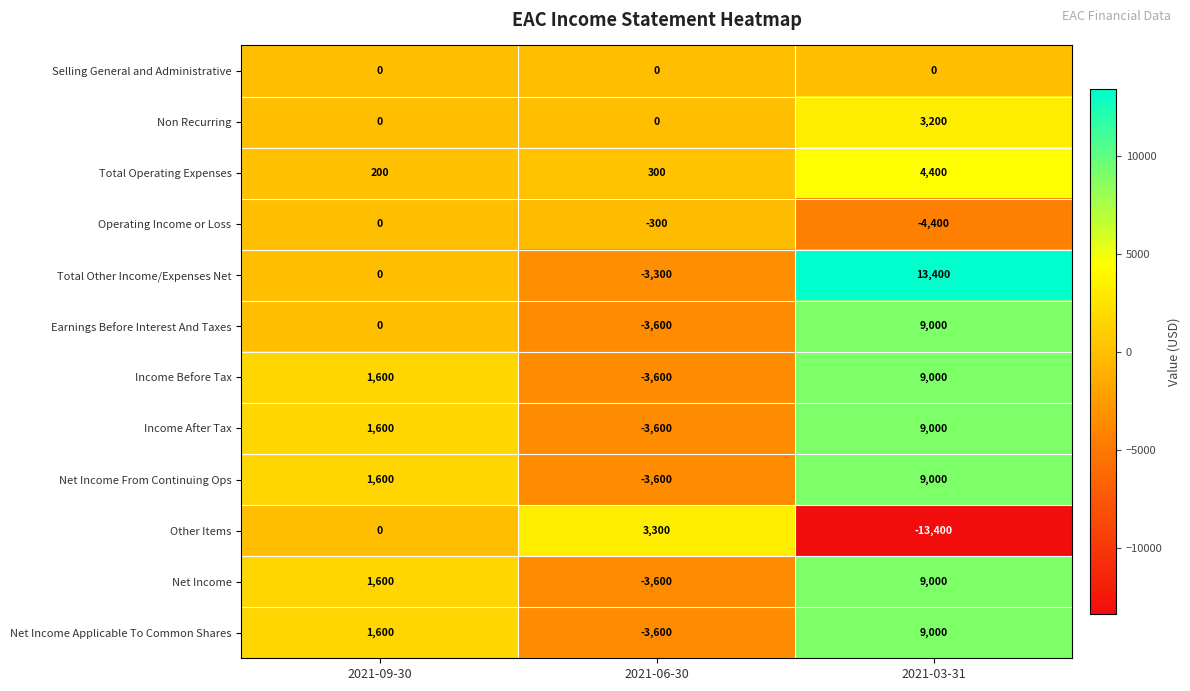

List the labels in order of Total Operating Expenses value, smallest first.

2021-09-30, 2021-06-30, 2021-03-31